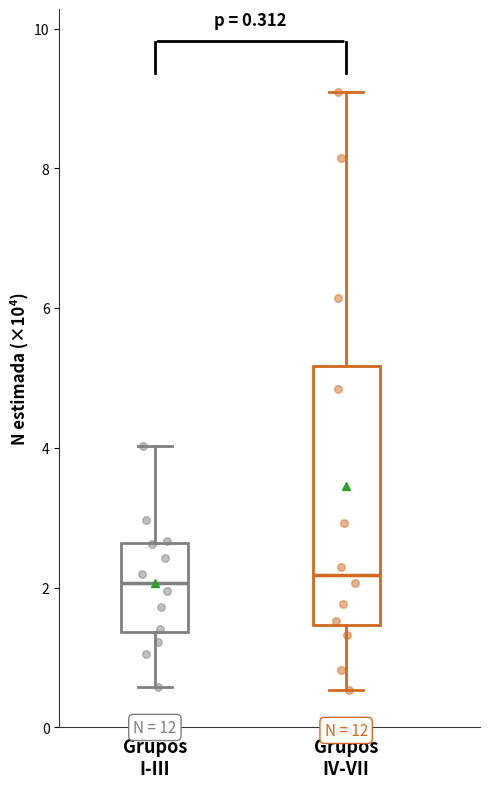

Which box is the tallest, from its lower edge to its upper edge?

Grupos IV-VII